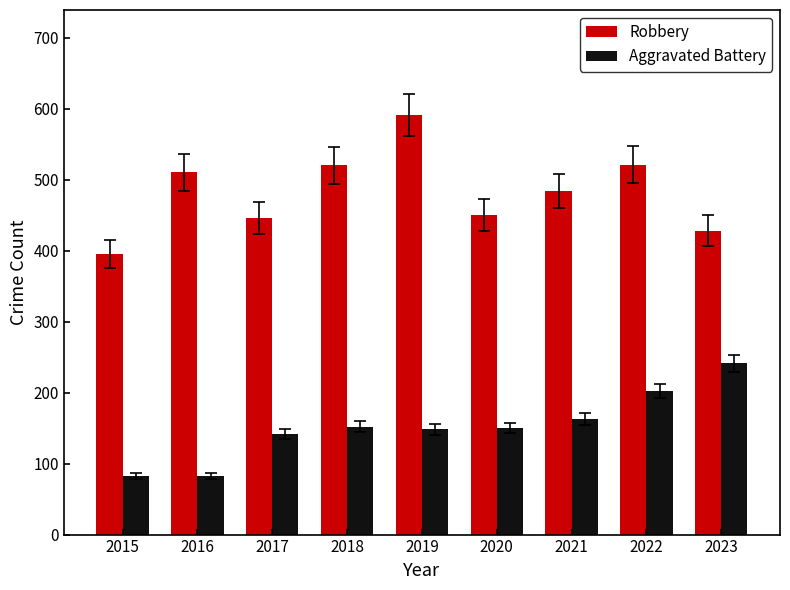

Are the bars horizontal?

No